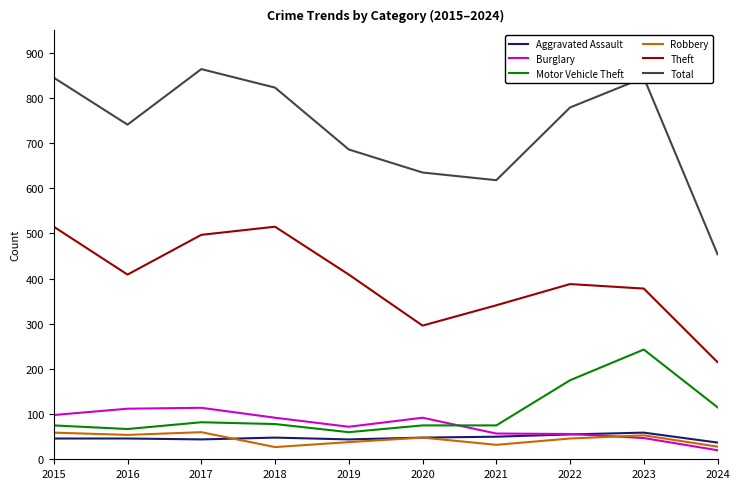

True or false: Motor Vehicle Theft and Total intersect in this chart.

False